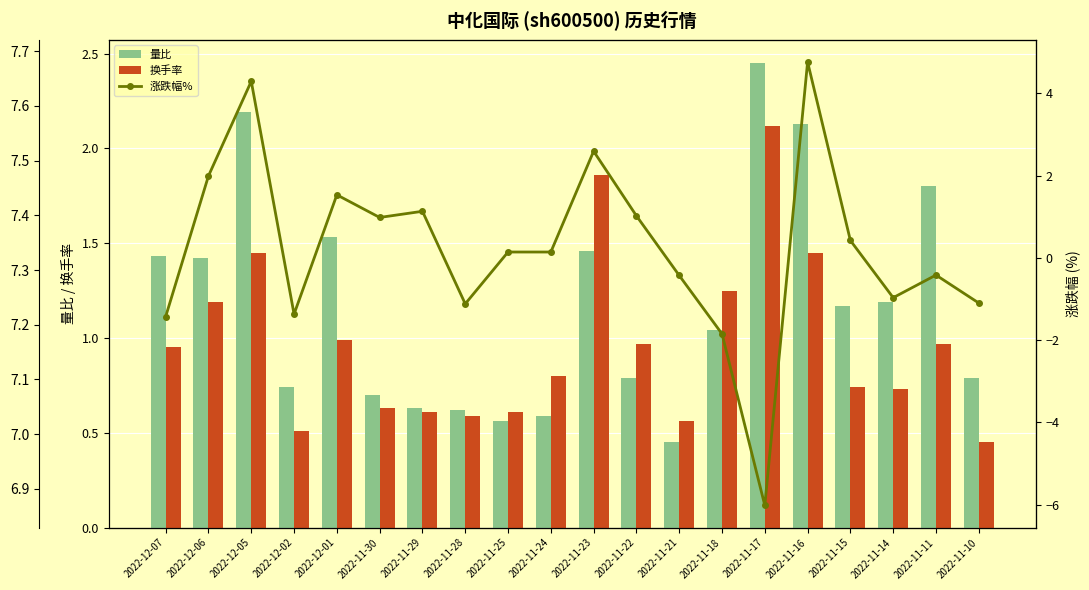

Where is 量比 nearest to the value 1?

2022-11-18